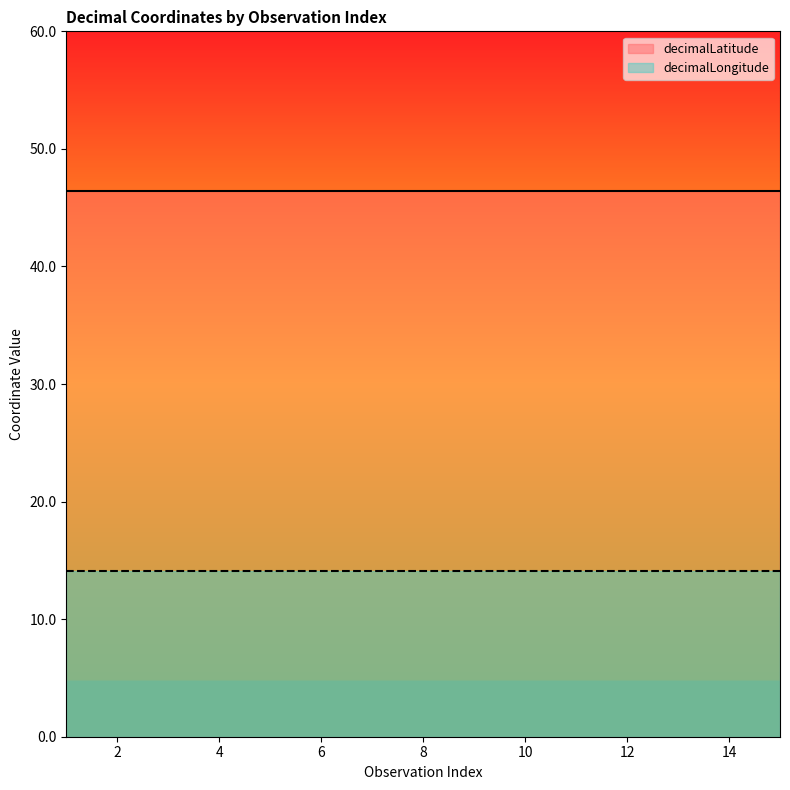

What is the maximum value for decimalLatitude?

46.4